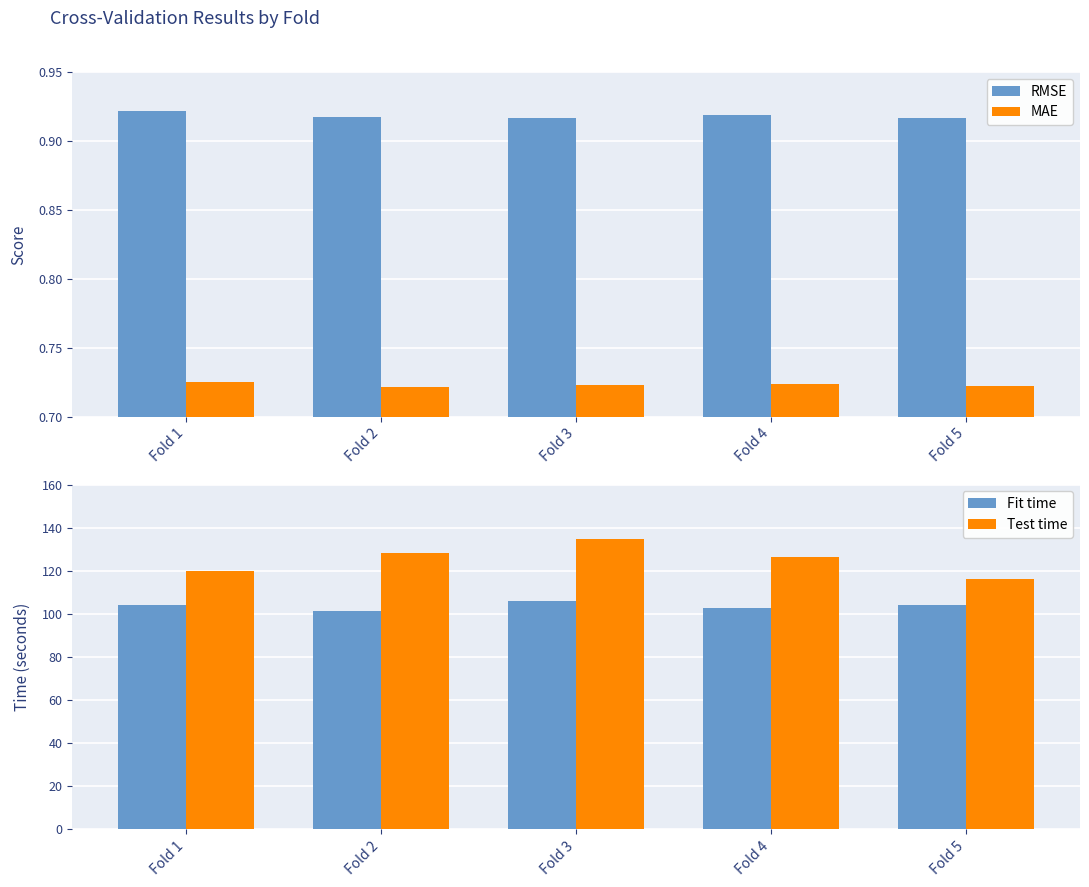

How many distinct data groups are displayed?

4